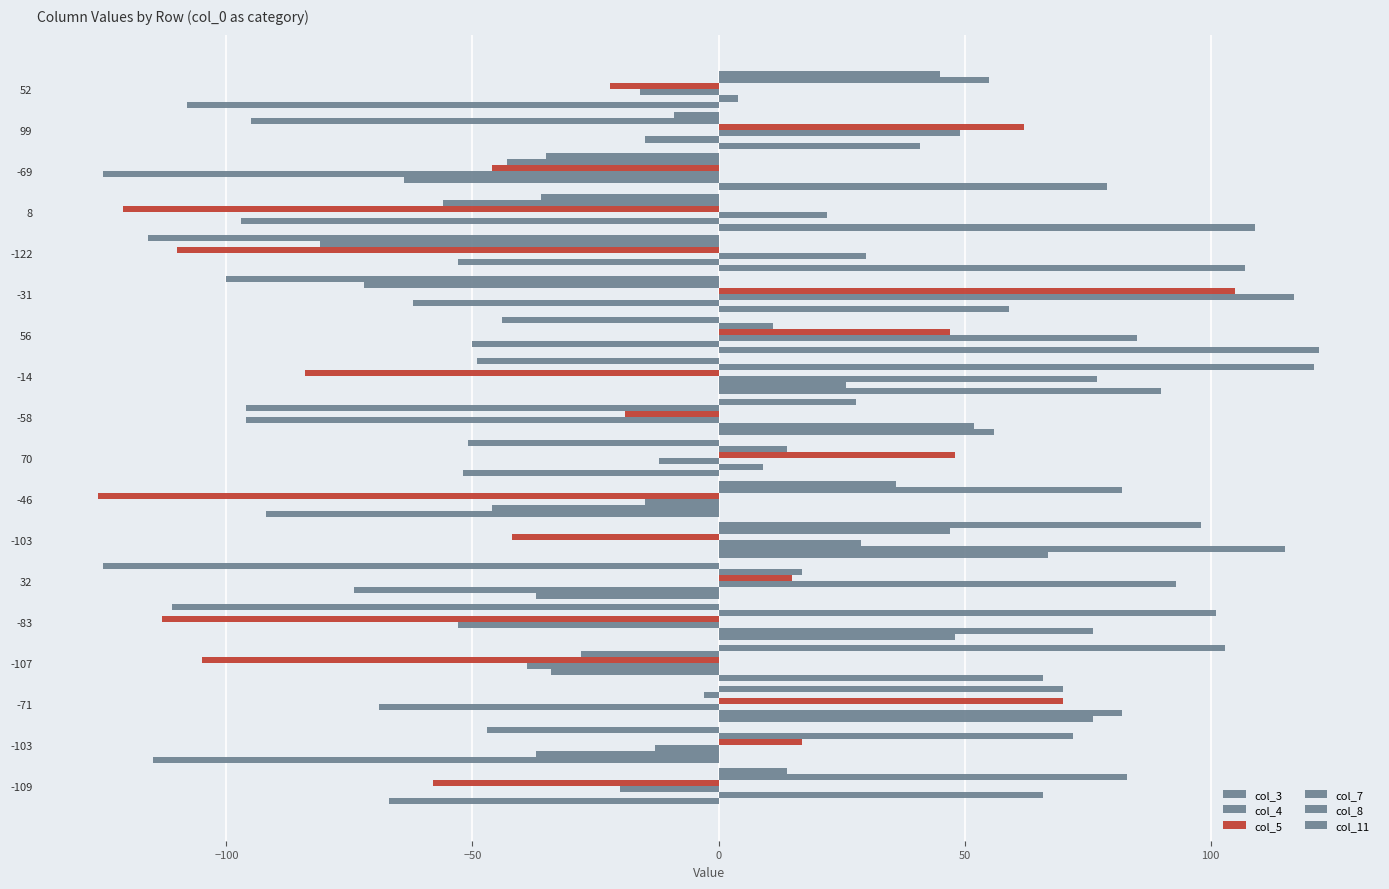

How many data points in col_8 are less than -15?

9